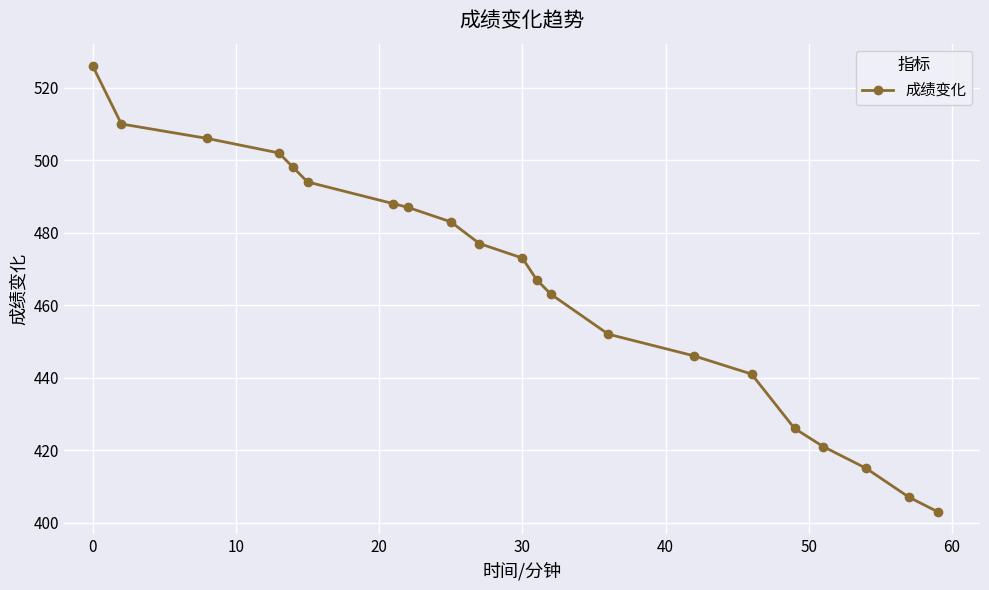

True or false: the data has more than 1 interior local peaks.

False